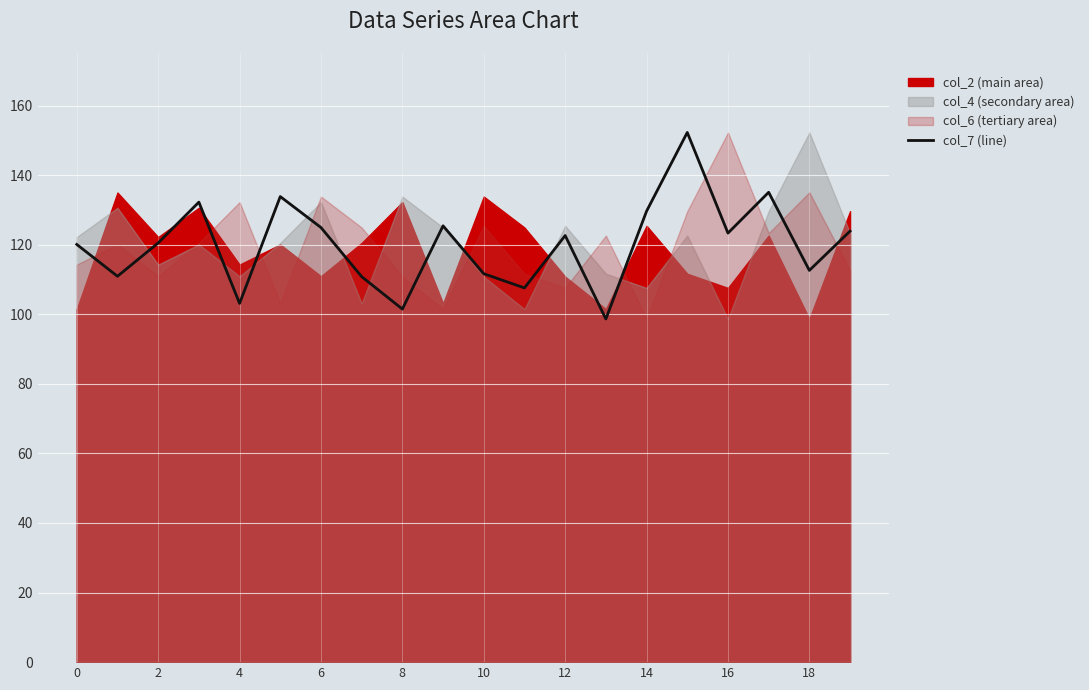

Does the chart display data point markers on the line(s)?

No